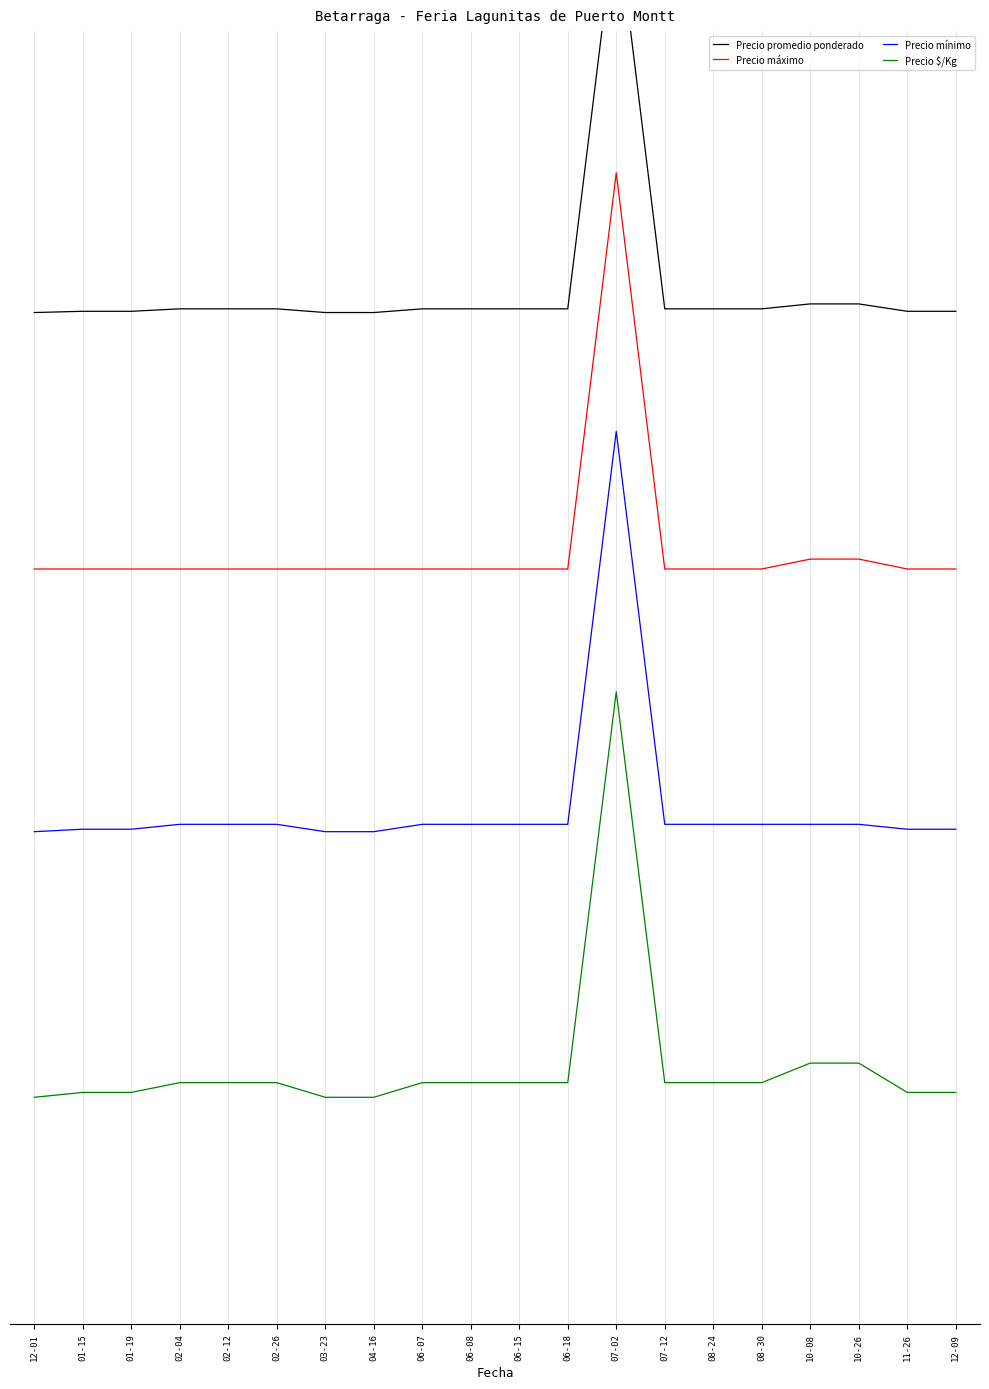

Read the Precio promedio ponderado value at 07-12.

3.5